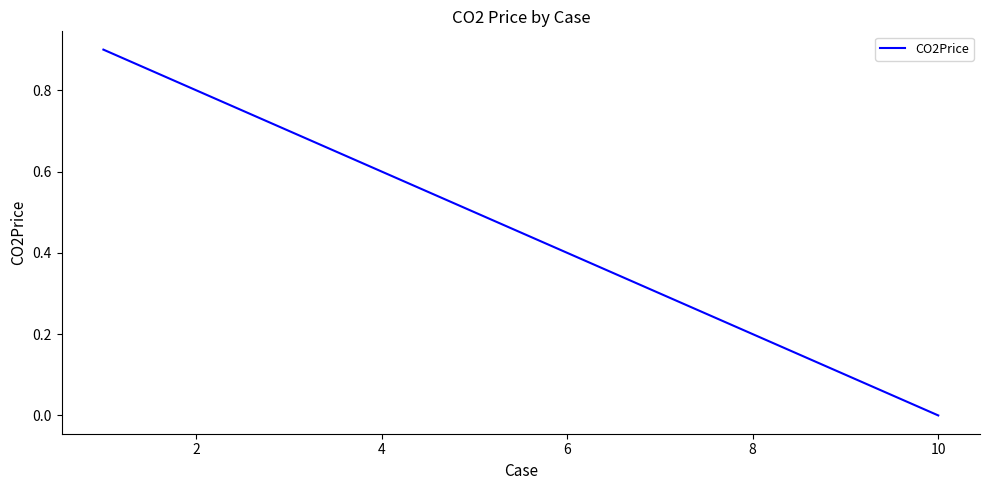

Count the number of categories in the chart.

10